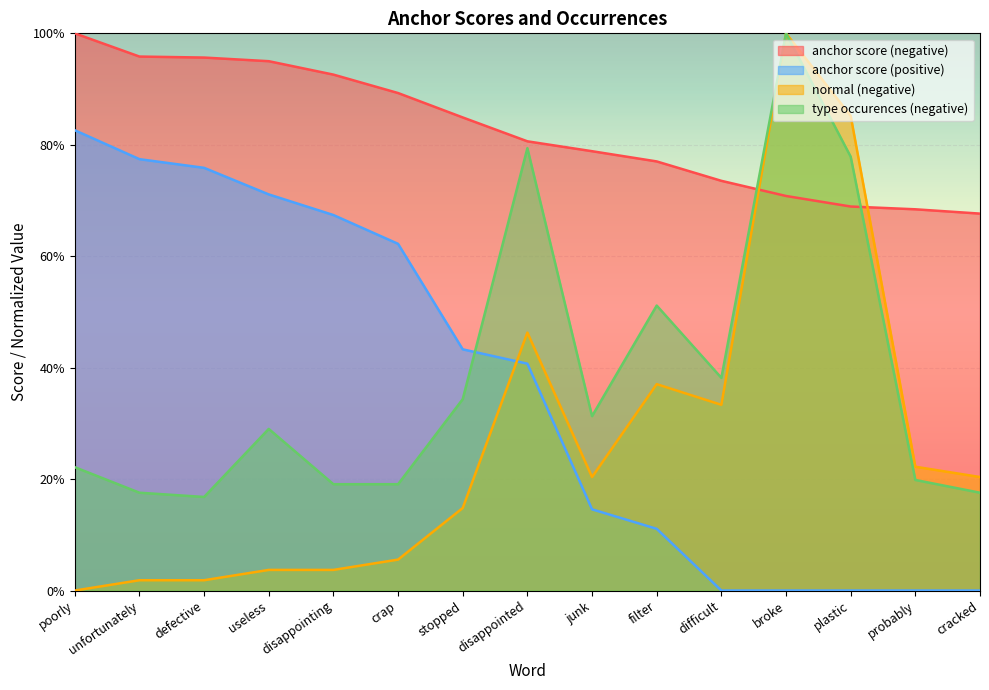

What is the value of the type occurences (negative) point at the 1st from the left?

0.2